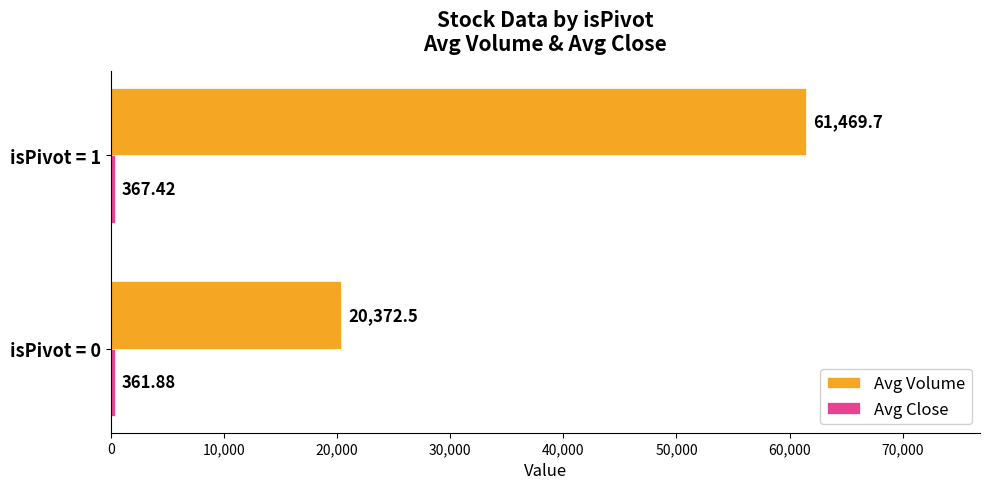

Rank the categories by Avg Volume value from highest to lowest.

isPivot = 1, isPivot = 0